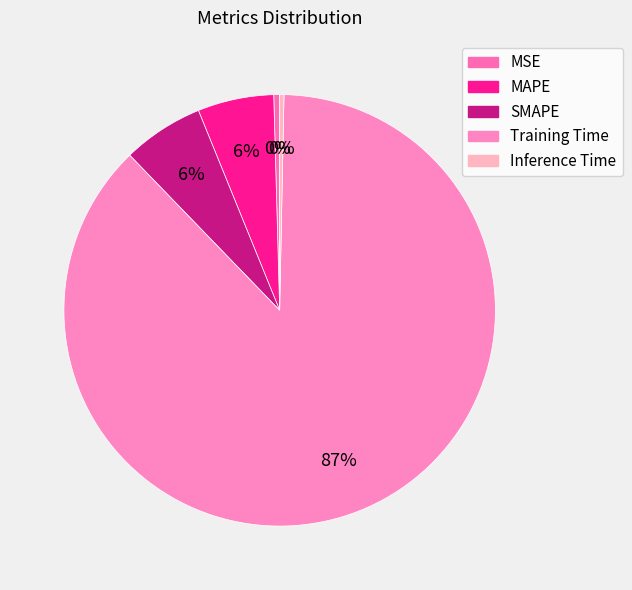

To the nearest percent, what portion does SMAPE represent?

6%